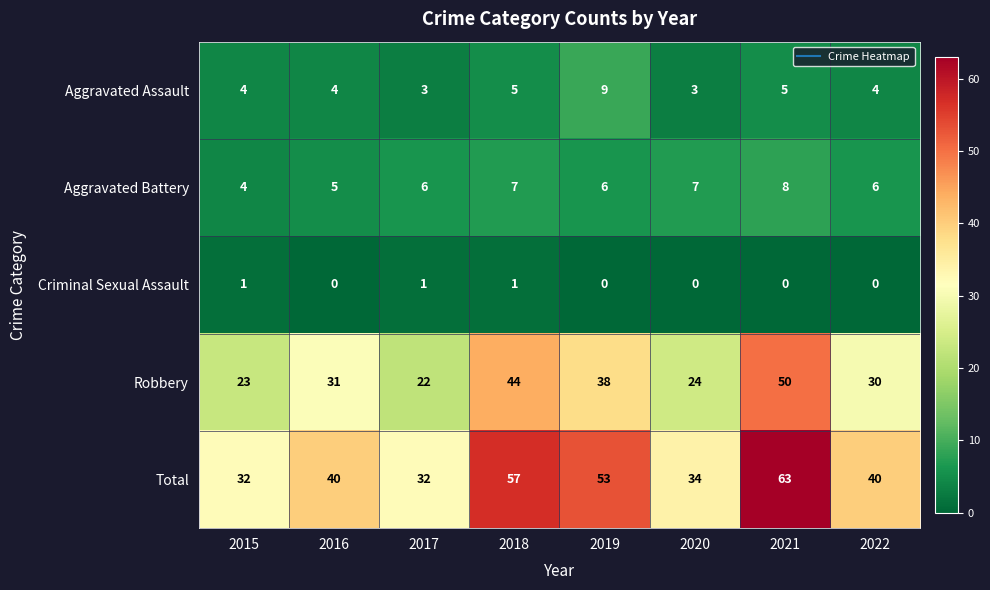

Rank the series by their maximum value, from highest to lowest.

Total, Robbery, Aggravated Assault, Aggravated Battery, Criminal Sexual Assault